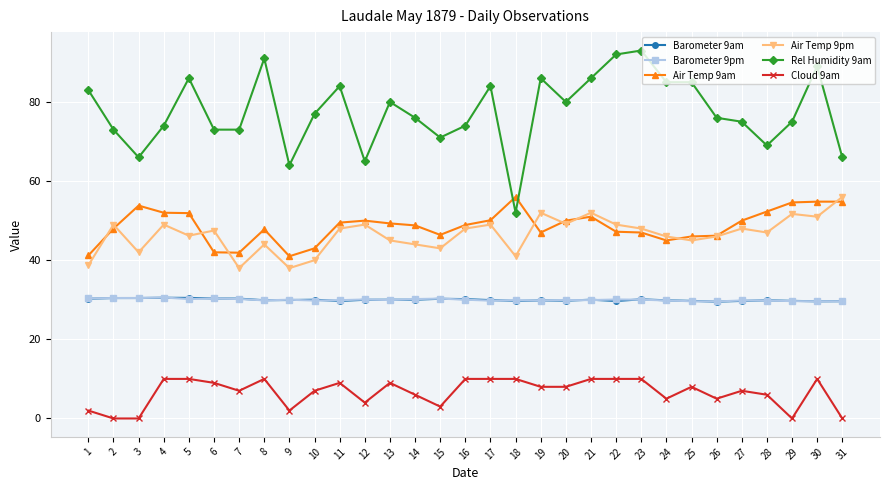

What is the difference between the maximum and minimum values in the Cloud 9am series?

10.0